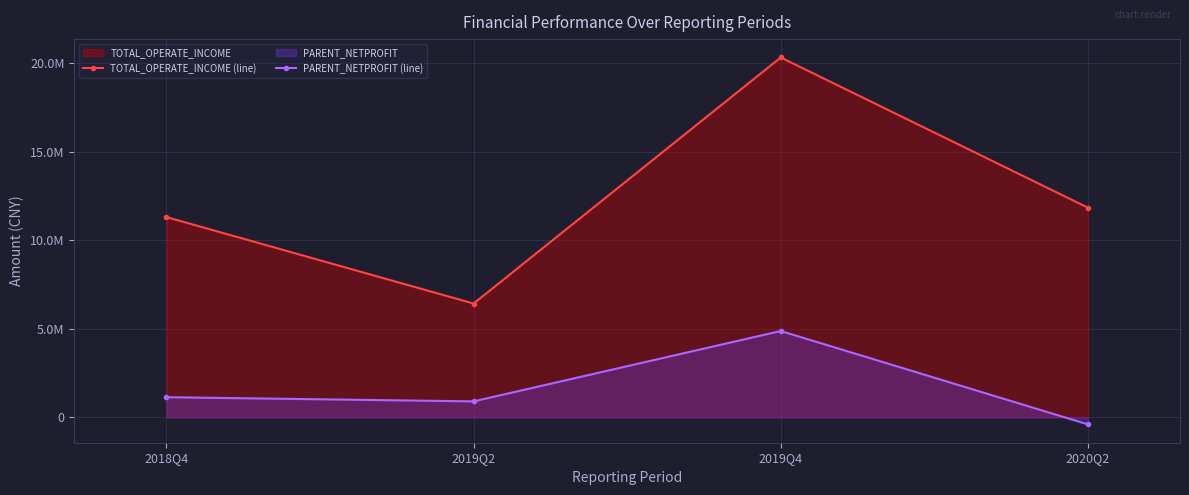

What is the total value across all series at 2018Q4?

12434637.4